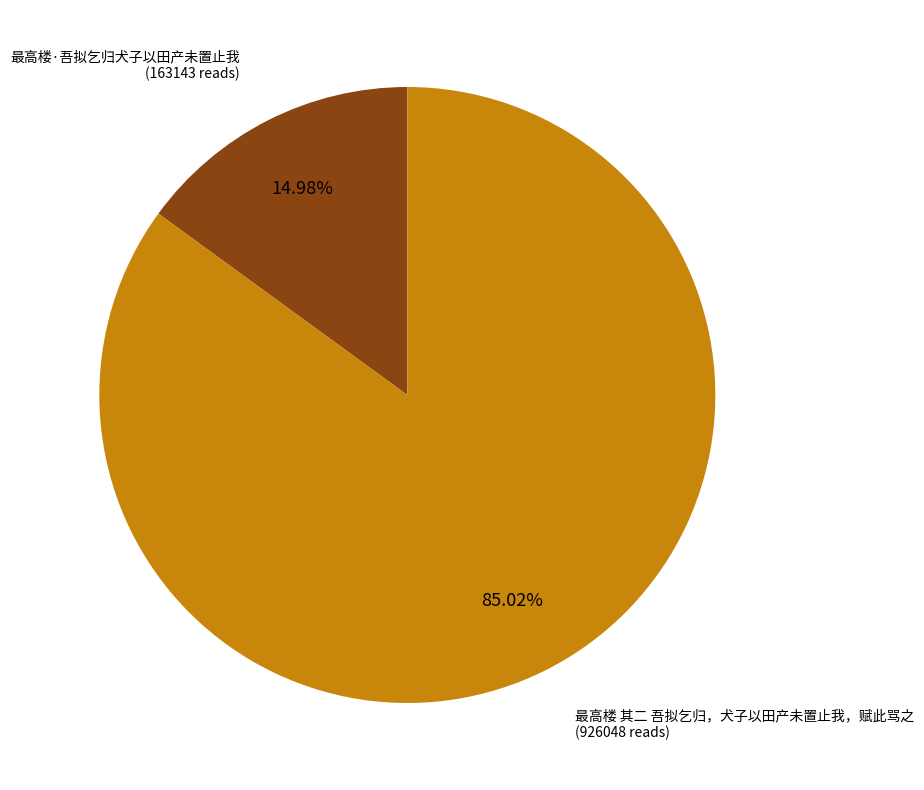

Does any single category account for the majority?

Yes